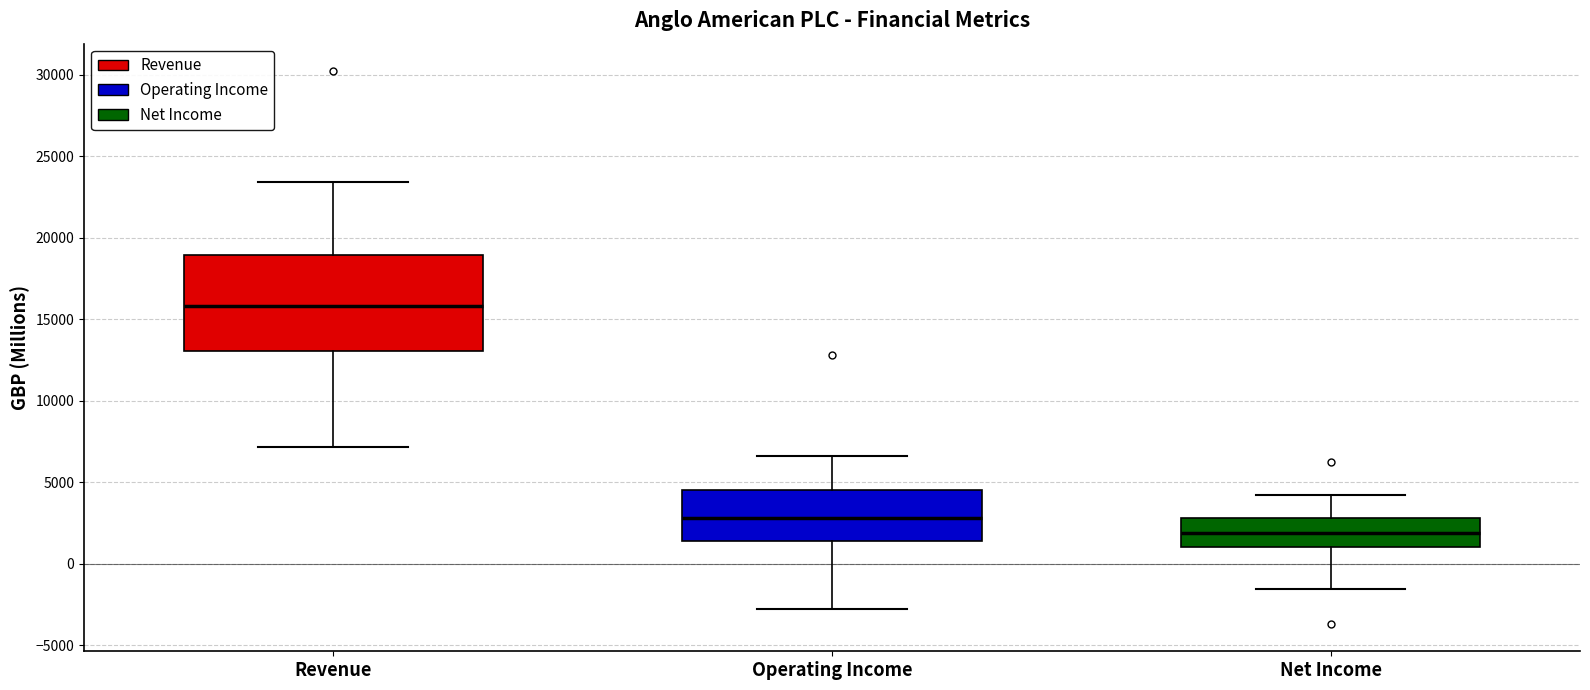

Which box has the lowest median line?

Net Income